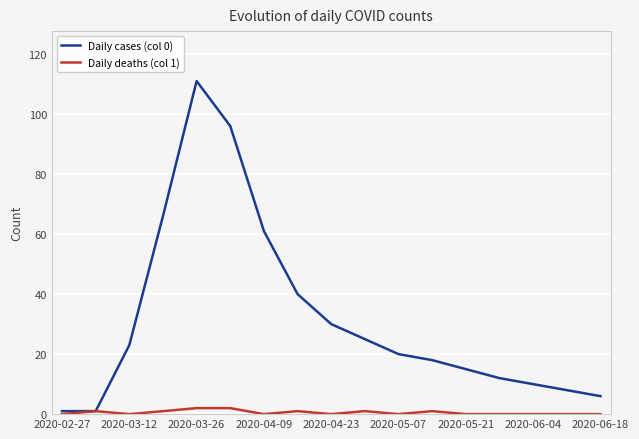

List the series in order of their overall mean, lowest first.

Daily deaths (col 1), Daily cases (col 0)